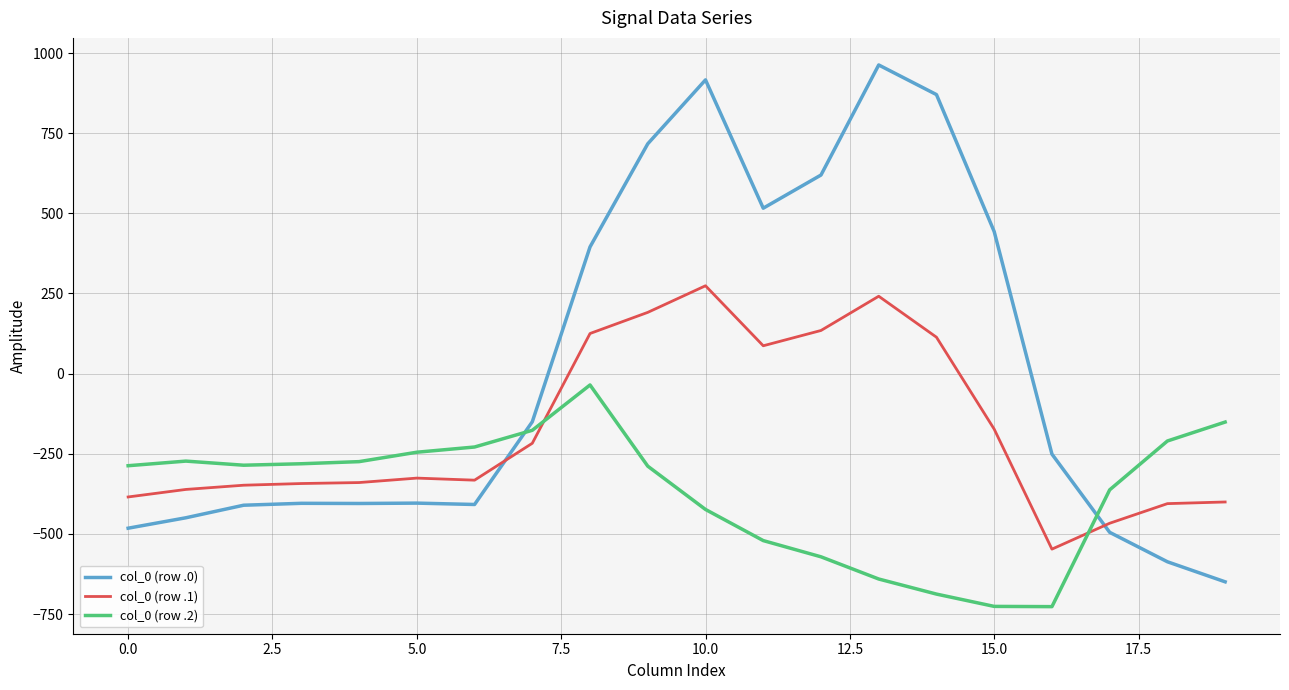

Which series ends up on top after the final intersection of col_0 (row .2) and col_0 (row .1)?

col_0 (row .2)